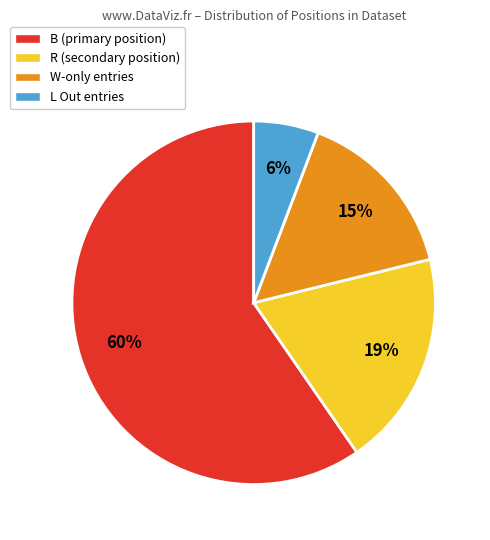

Do R (secondary position) and W-only entries together represent more than half of the pie?

No